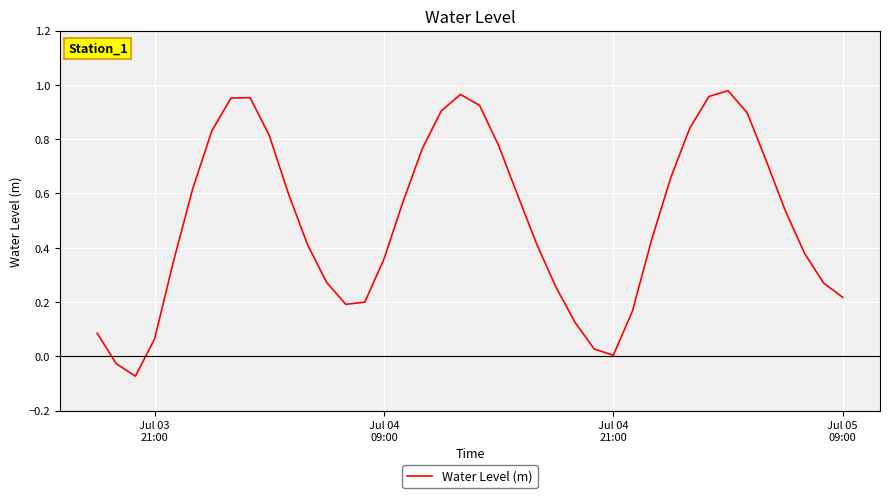

What is the average value?

0.5